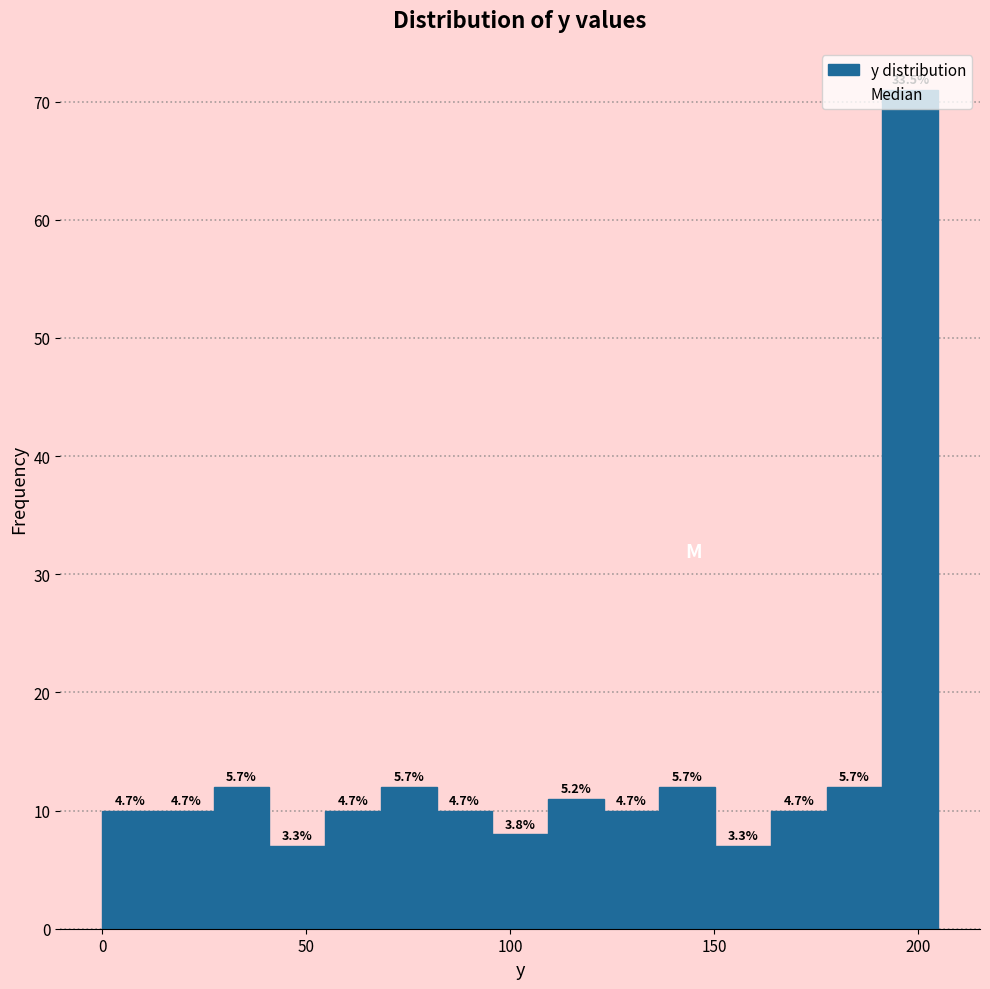

Around what value on the x-axis is the tallest bar? Give the approximate position of its centre, as read against the axis.

200